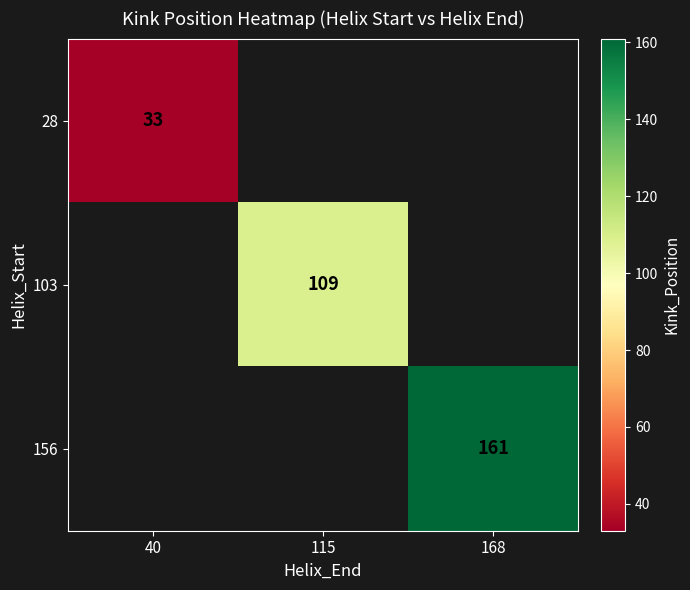

Is it true that 103 equals 181 at 115?

False